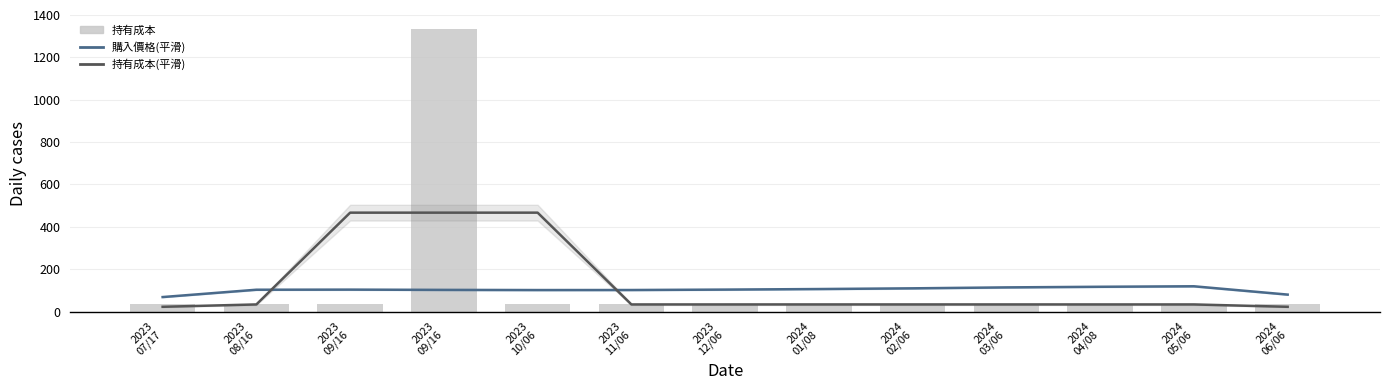

Read the 購入價格(平滑) value at 2024
03/06.

113.8